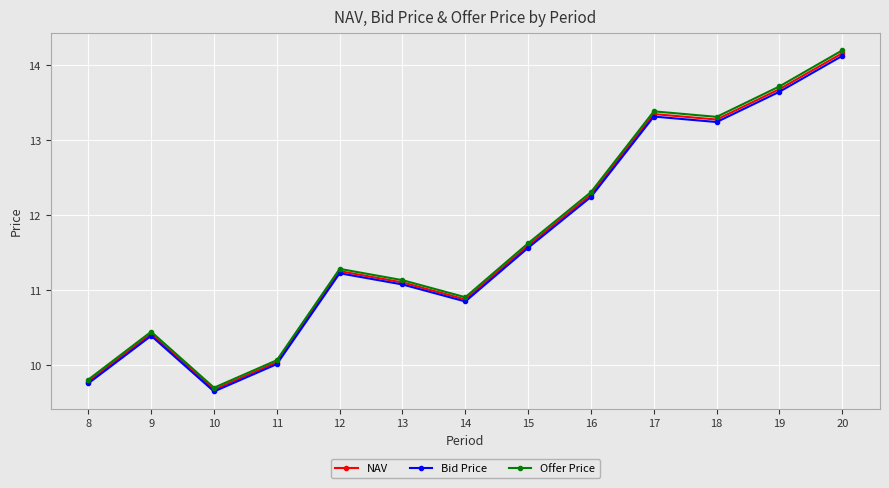

List the labels in order of Bid Price value, largest first.

20, 19, 17, 18, 16, 15, 12, 13, 14, 9, 11, 8, 10